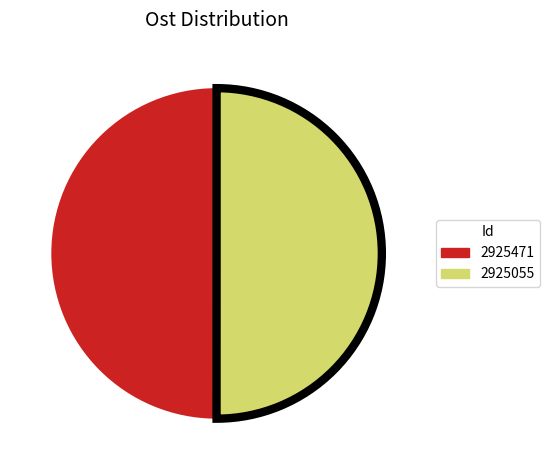

Combined, do 2925055 and 2925471 account for over 50%?

Yes